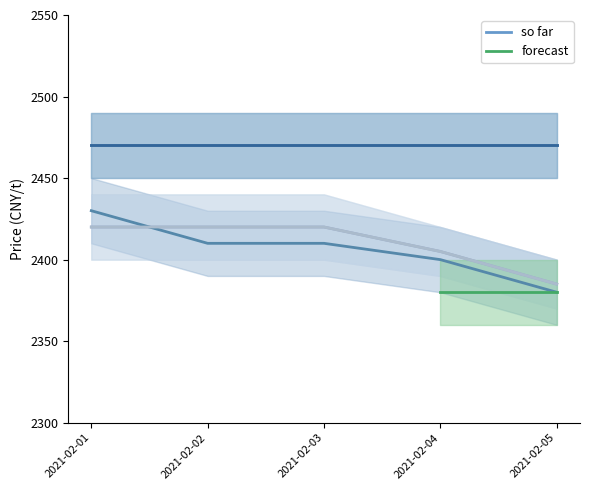

The 吕梁ave series shows 2405 at 2021-02-04. True or false?

True